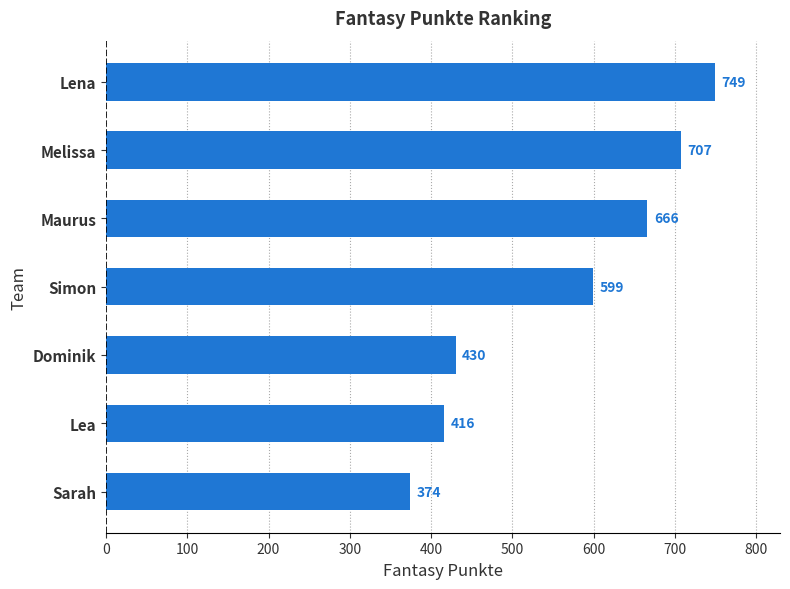

True or false: the data shows 217 at Lea.

False